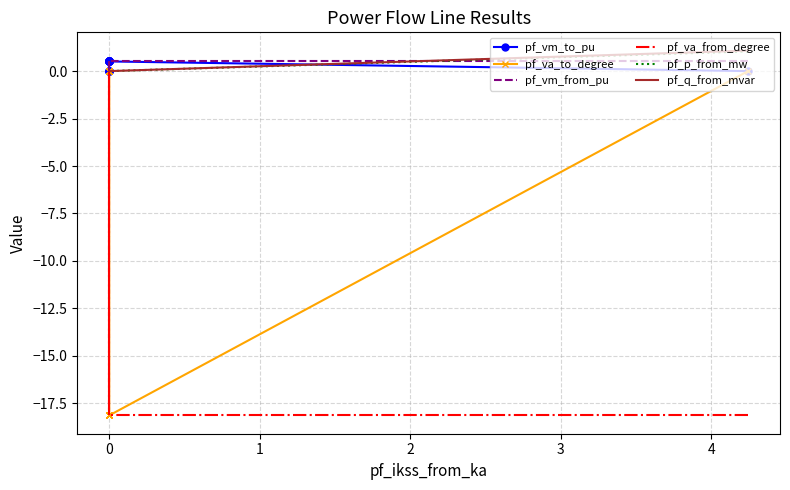

Which has a higher value, 7 or 1?

1